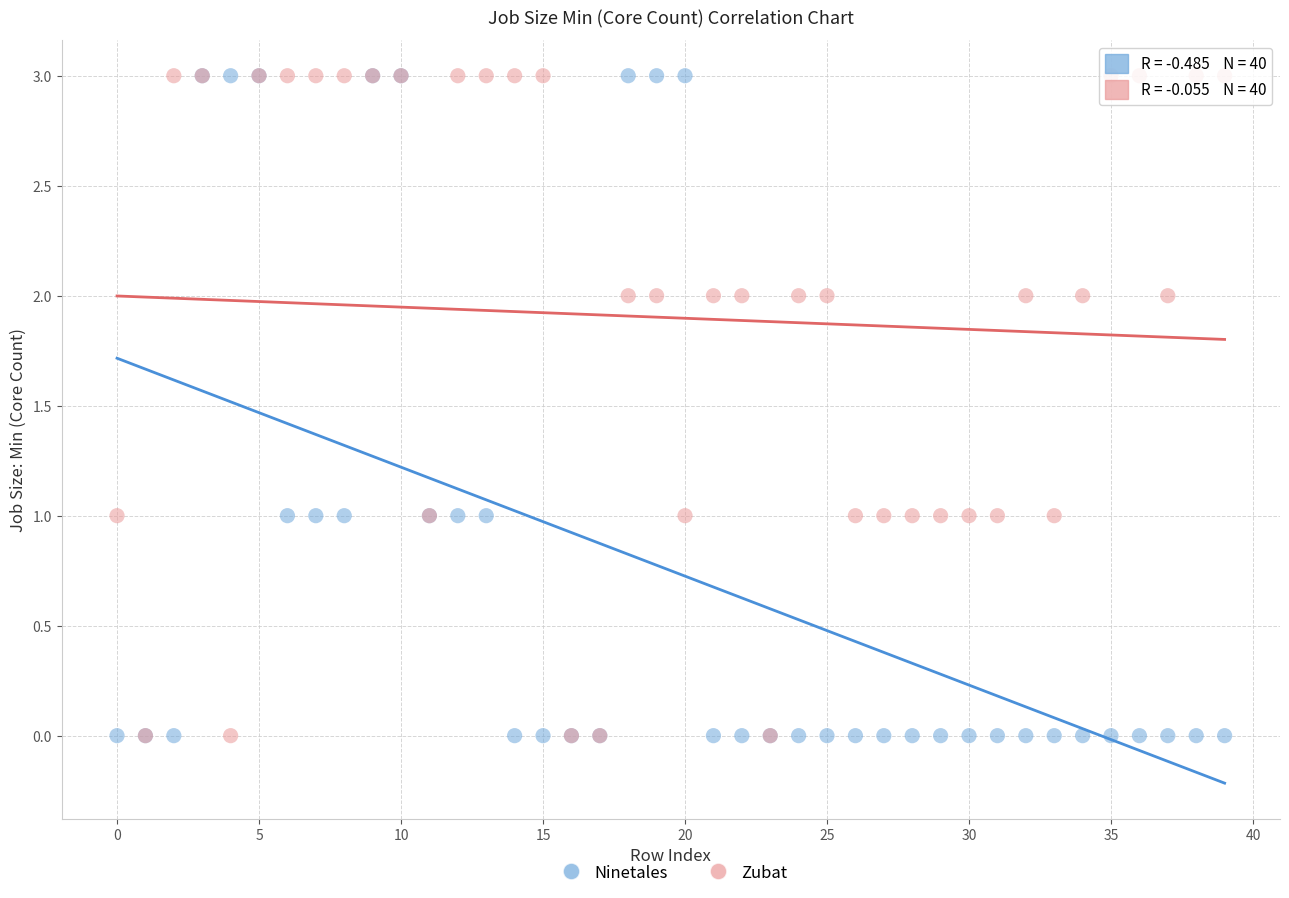

What are all the series names shown in the legend?

Ninetales, Zubat